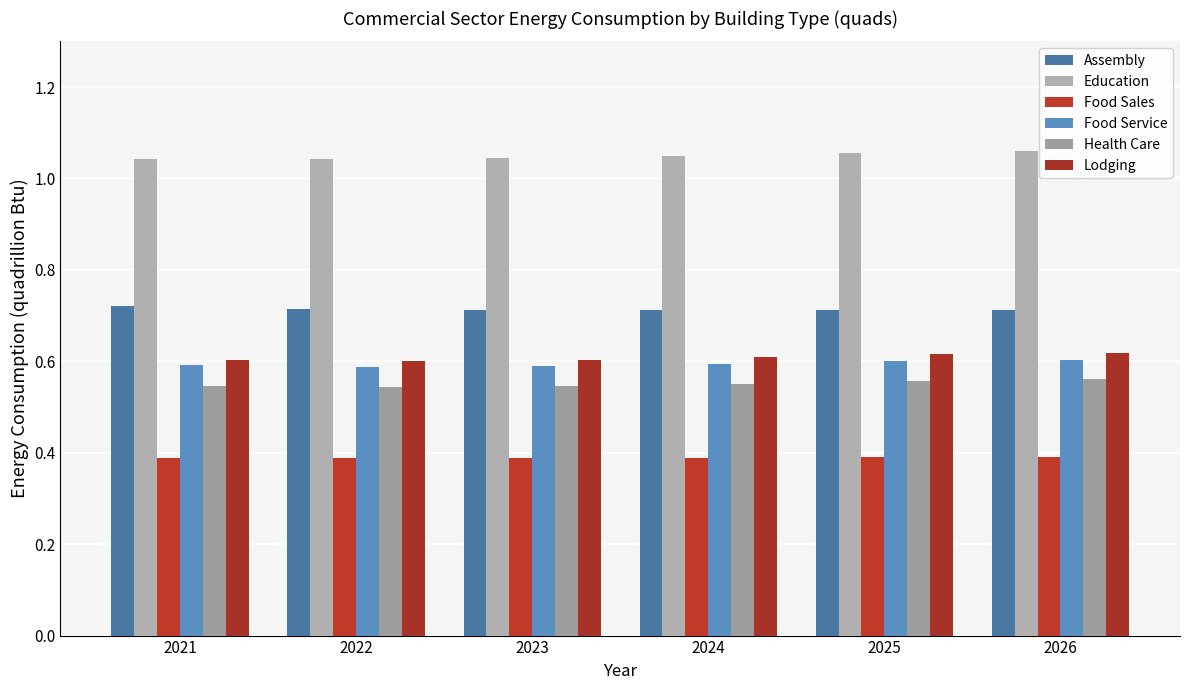

What are all the series names shown in the legend?

Assembly, Education, Food Sales, Food Service, Health Care, Lodging